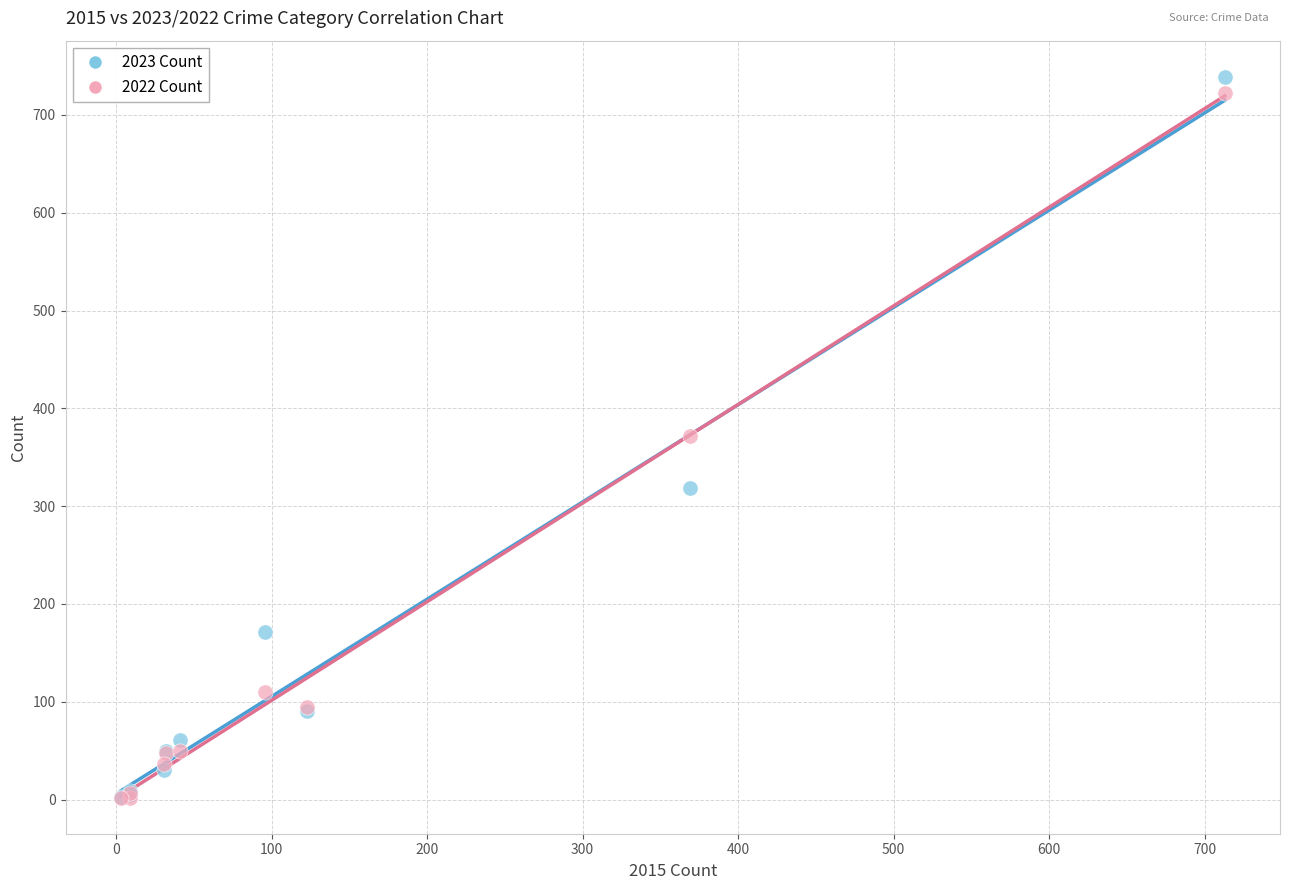

What are all the series names shown in the legend?

2023 Count, 2022 Count